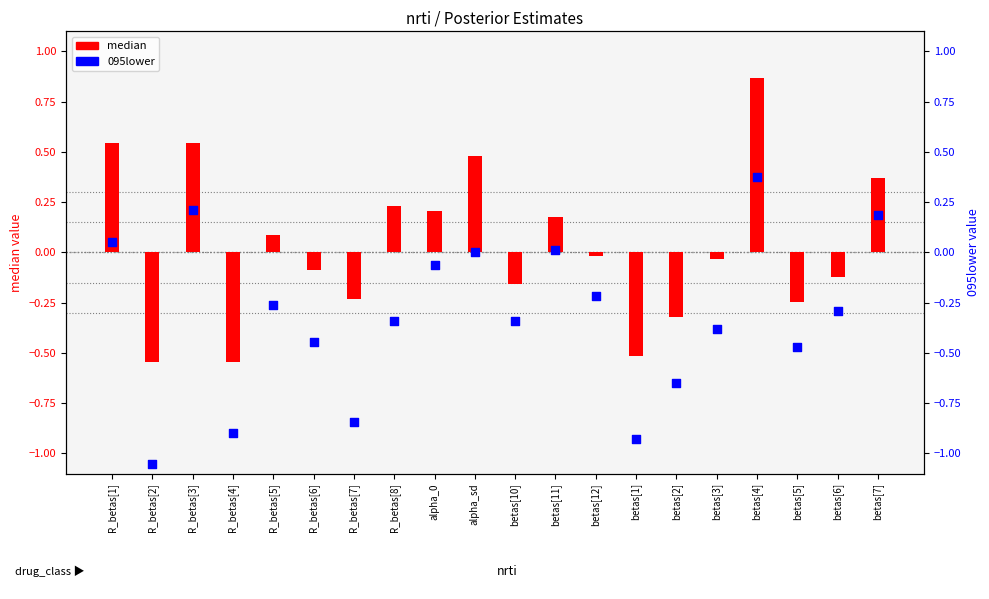

What are all the series names shown in the legend?

median, 095lower